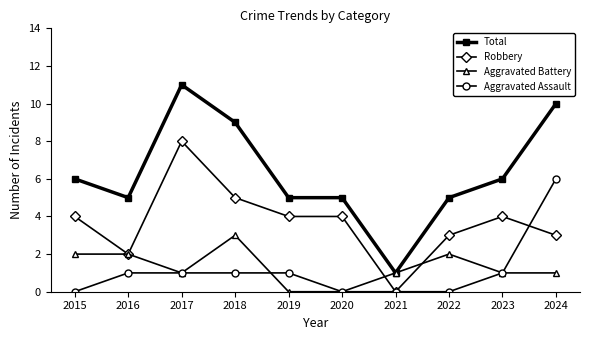

Is the value of Aggravated Assault at 2019 greater than the value of Robbery at 2019?

No